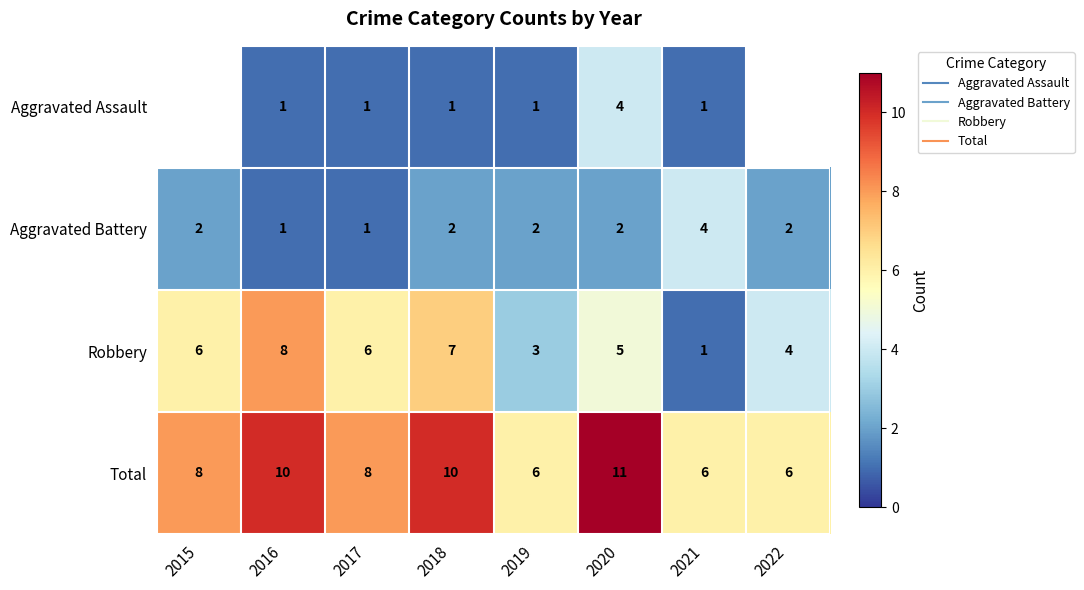

True or false: Aggravated Battery has a value of 0.9 at 2018.

False